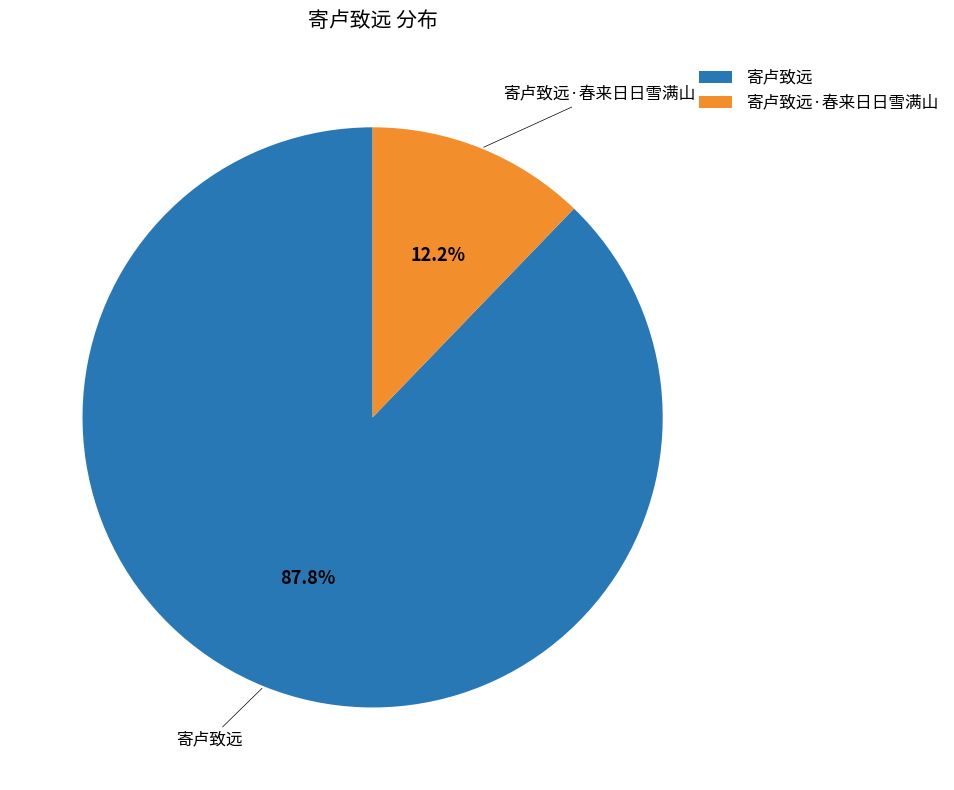

Is it true that 寄卢致远·春来日日雪满山 is 12% of the pie?

True